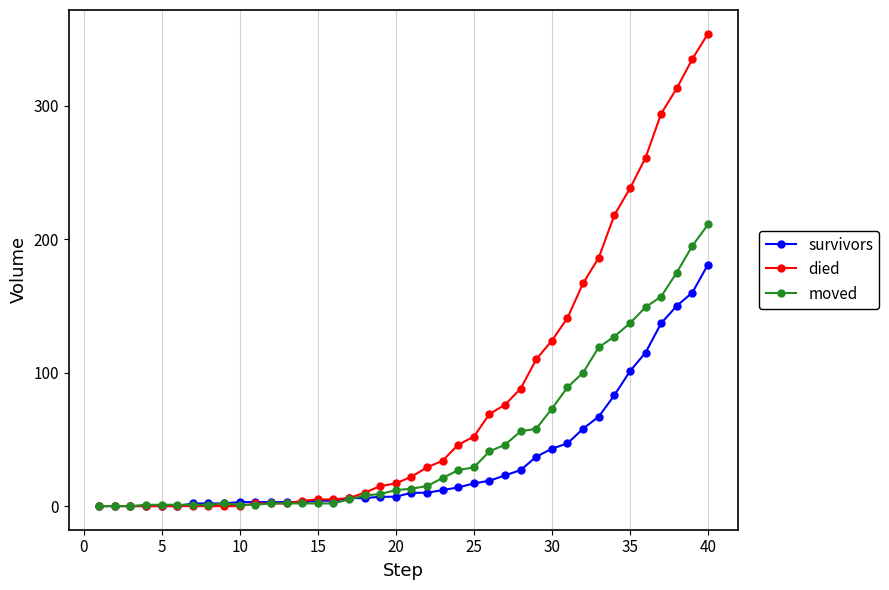

Does the chart have visible grid lines?

Yes